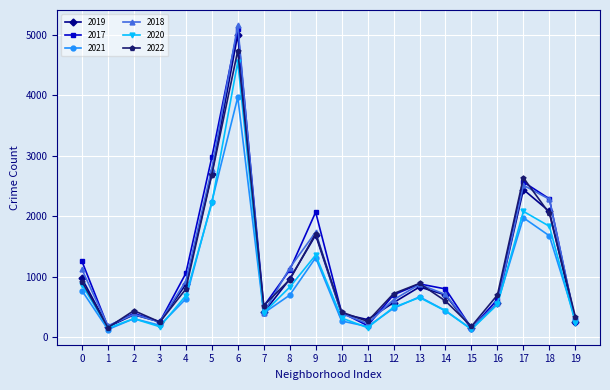

At which category does 2021 reach its first local peak?

2